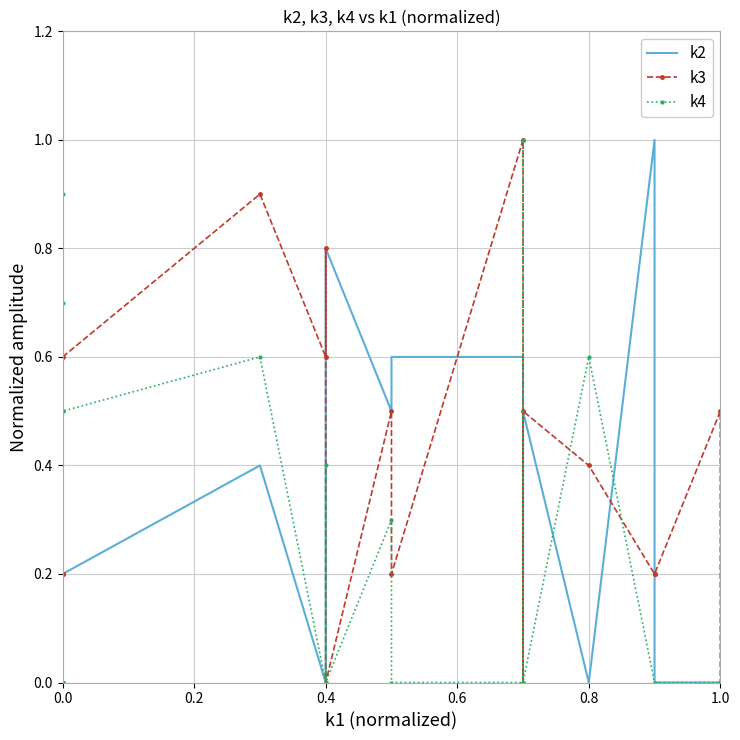

How many lines are shown in the chart?

3